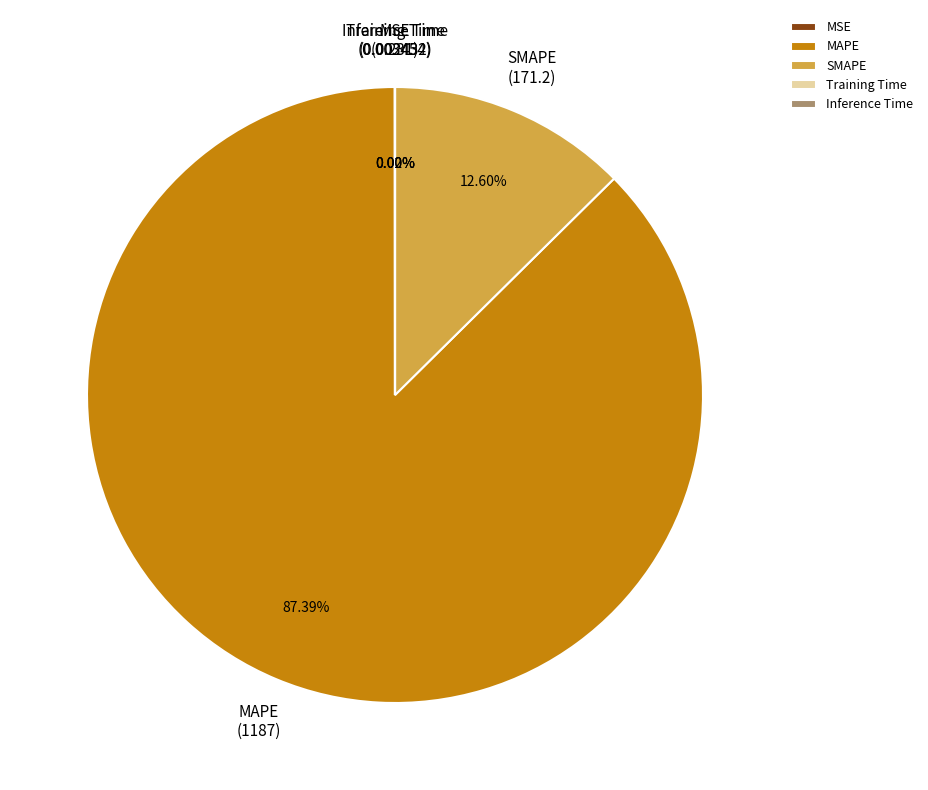

Which category has the biggest portion of the pie?

MAPE